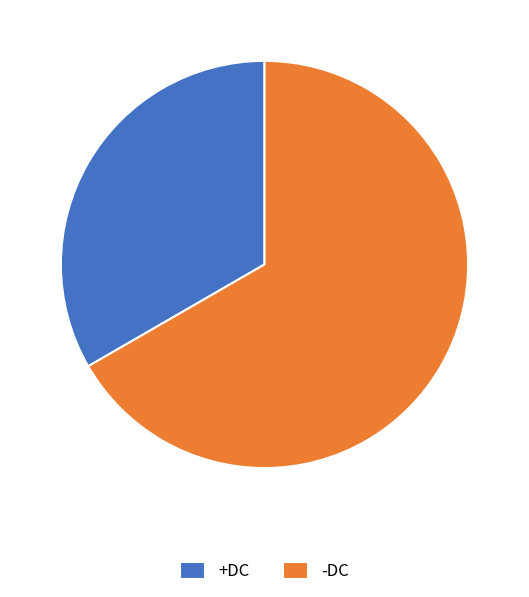

Combined, do +DC and -DC account for over 50%?

Yes